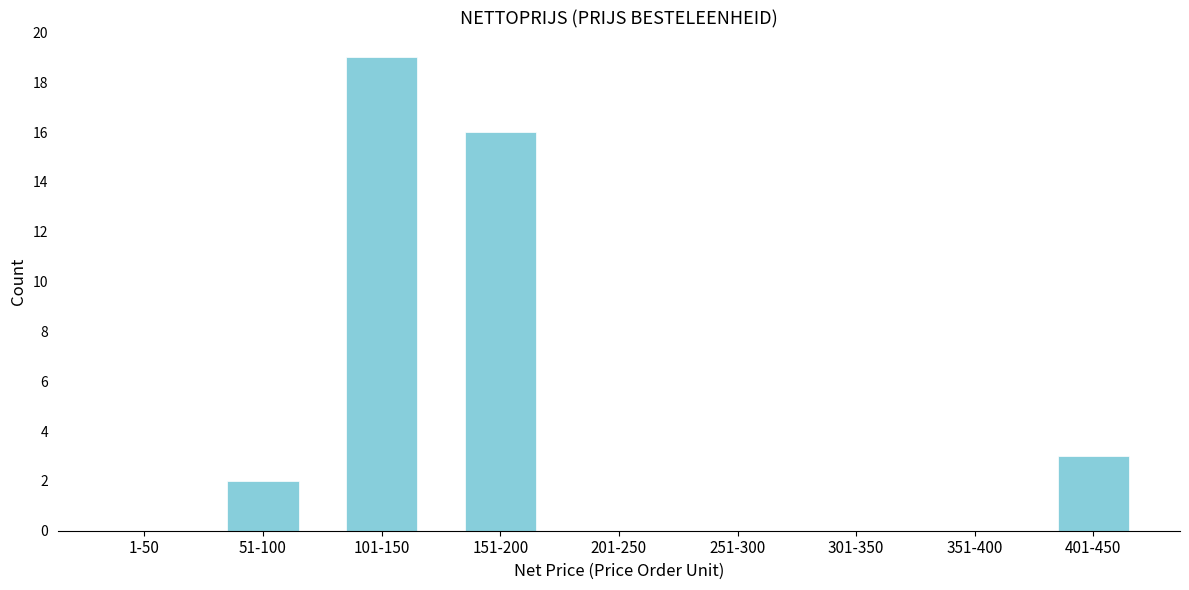

Reading right to left, list all the values displayed in this chart.

401-450=3	351-400=0	301-350=0	251-300=0	201-250=0	151-200=16	101-150=19	51-100=2	1-50=0